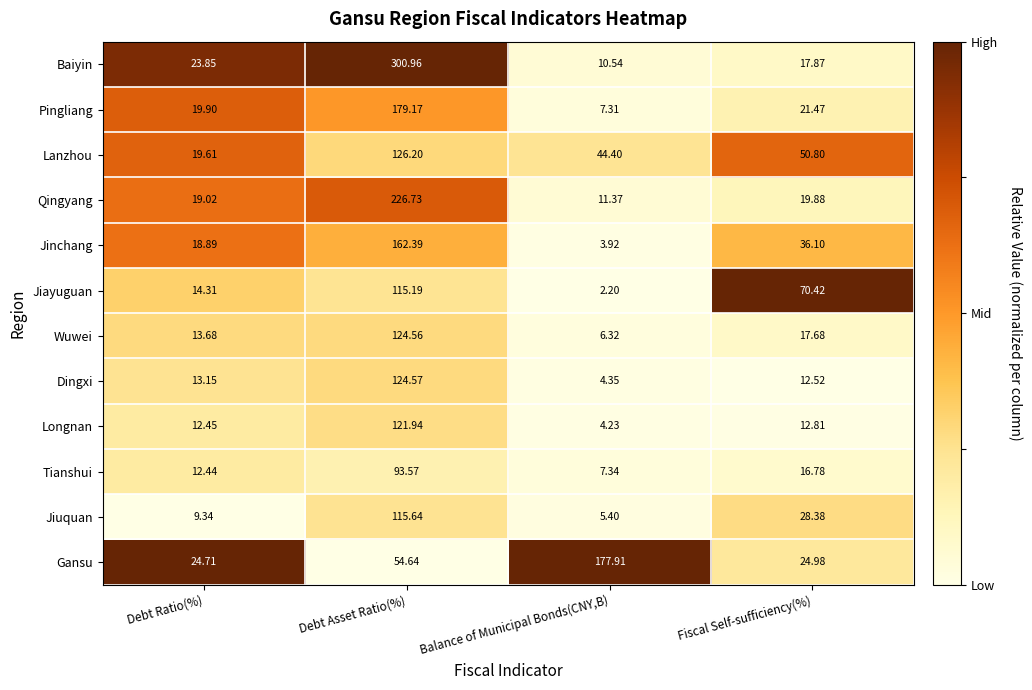

Which series changed the most between Debt Ratio(%) and Fiscal Self-sufficiency(%)?

Jiayuguan